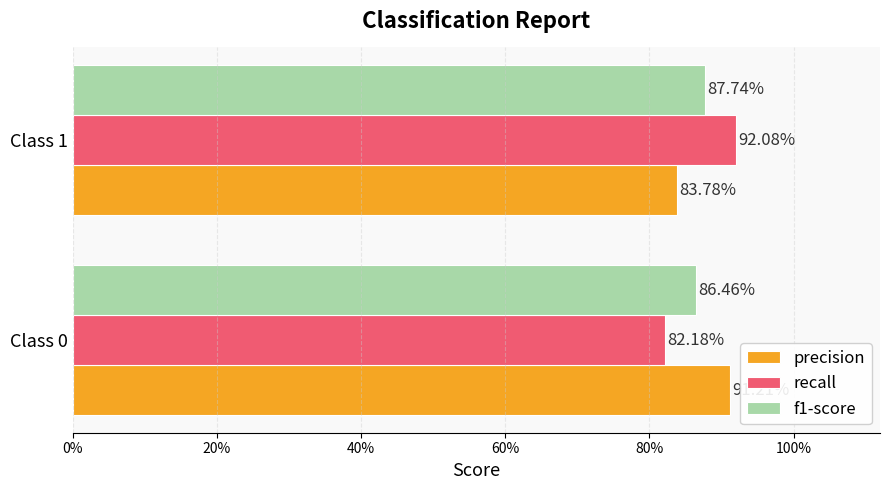

What are all the series names shown in the legend?

precision, recall, f1-score